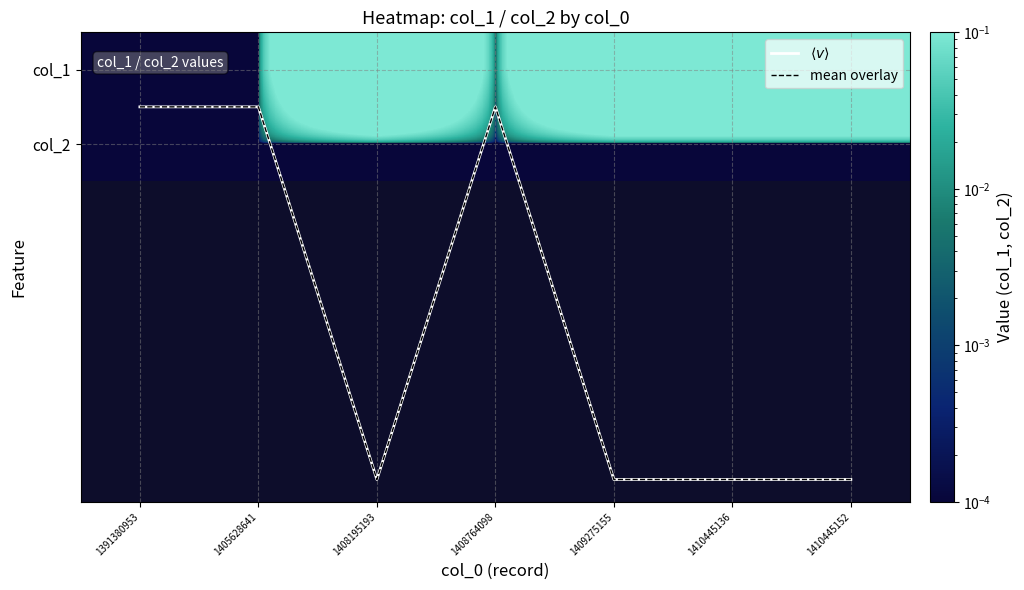

What is the sum of all $\langle v \rangle$ values?

23.5